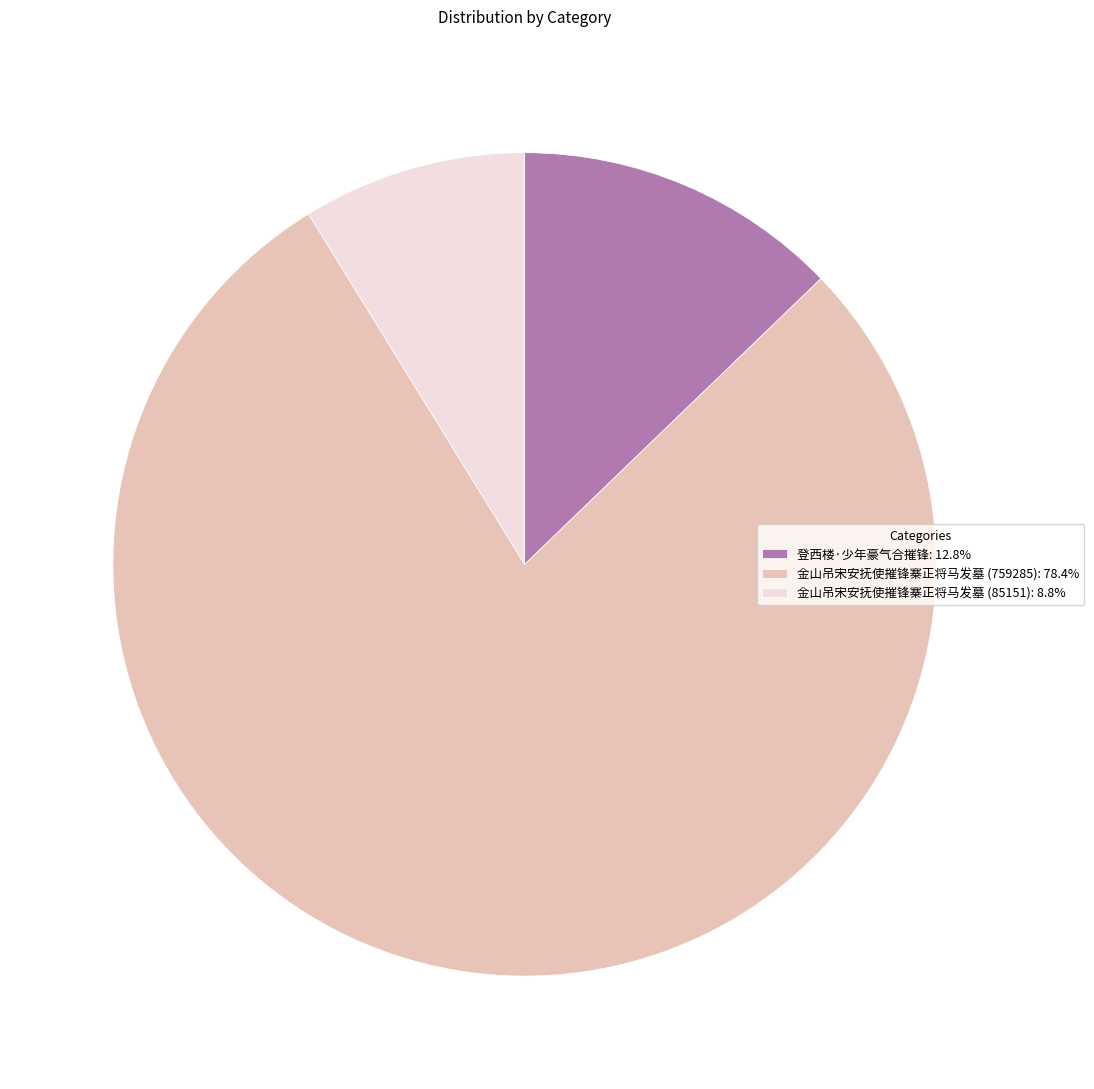

Does 金山吊宋安抚使摧锋寨正将马发墓 (759285): 78.4% account for over 50% of the chart?

Yes